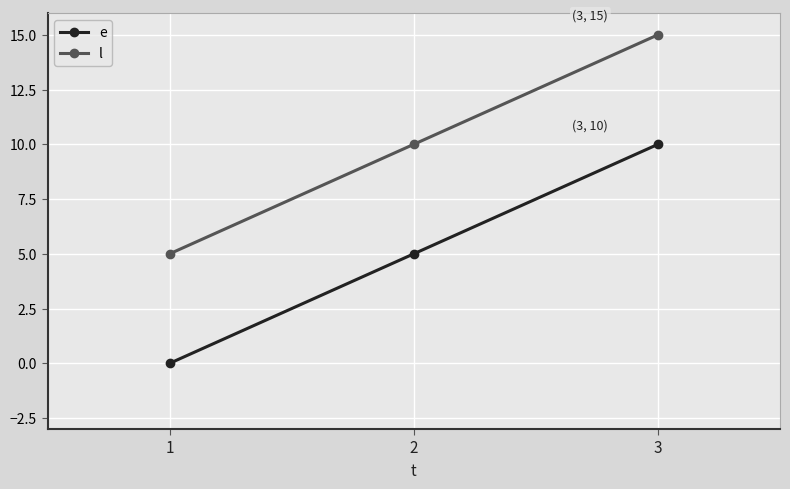

Reading left to right, what are all the values shown in this chart?

e: 0	5	10
l: 5	10	15